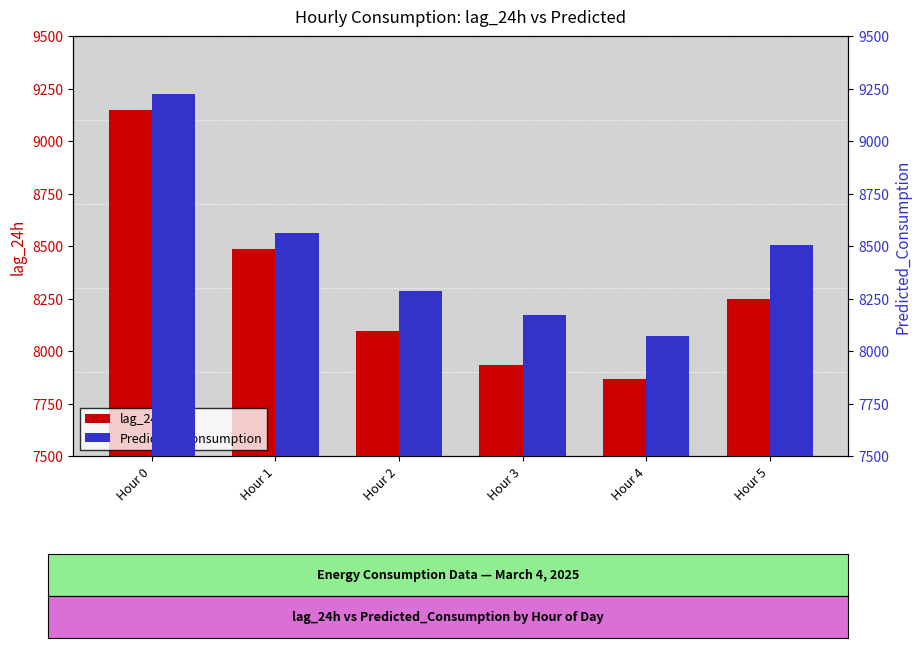

Which series changed the most between Hour 0 and Hour 5?

lag_24h